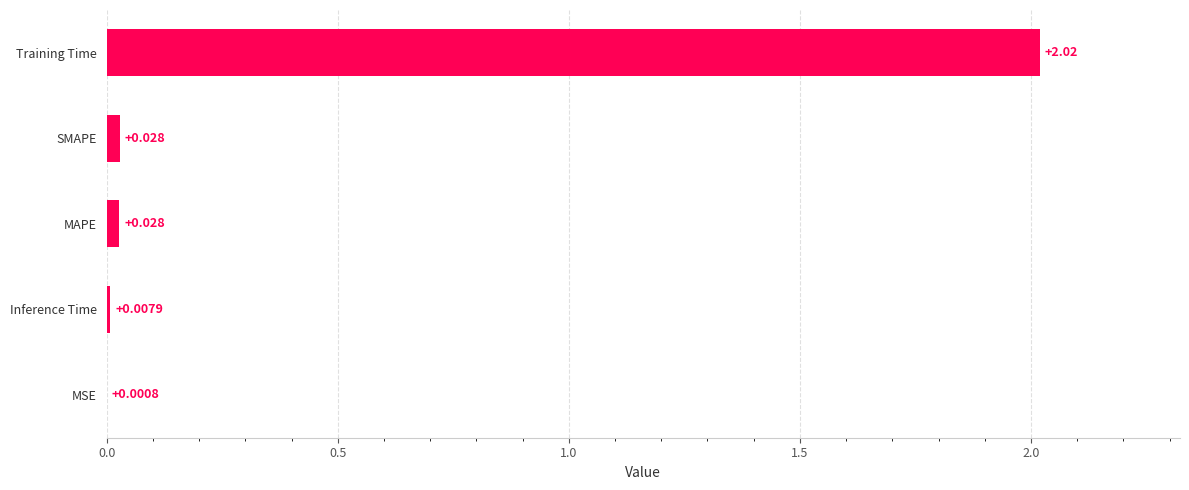

Between Training Time and MAPE, which is larger?

Training Time